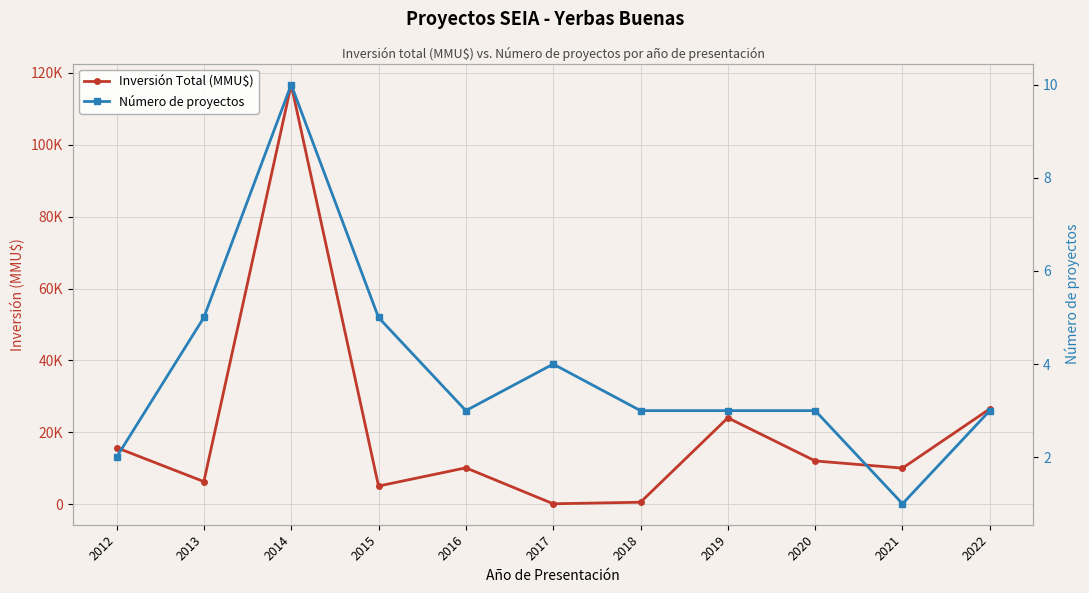

What is the minimum value shown in the chart?

1